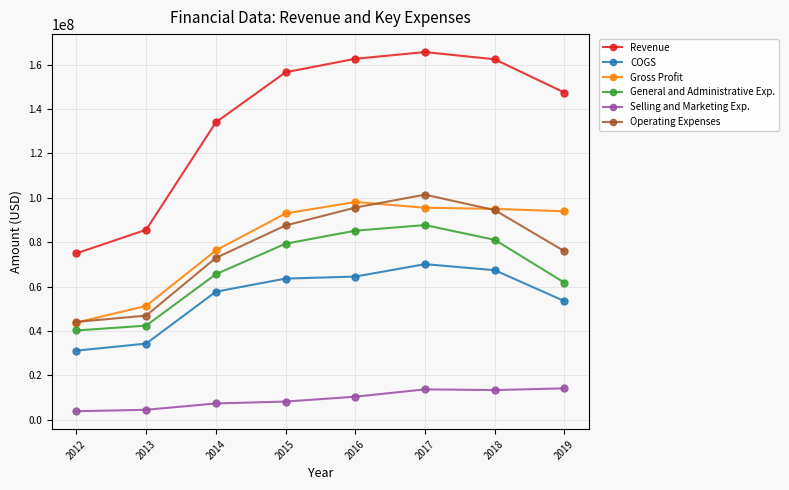

What is the average value of the Selling and Marketing Exp. series?

9454375